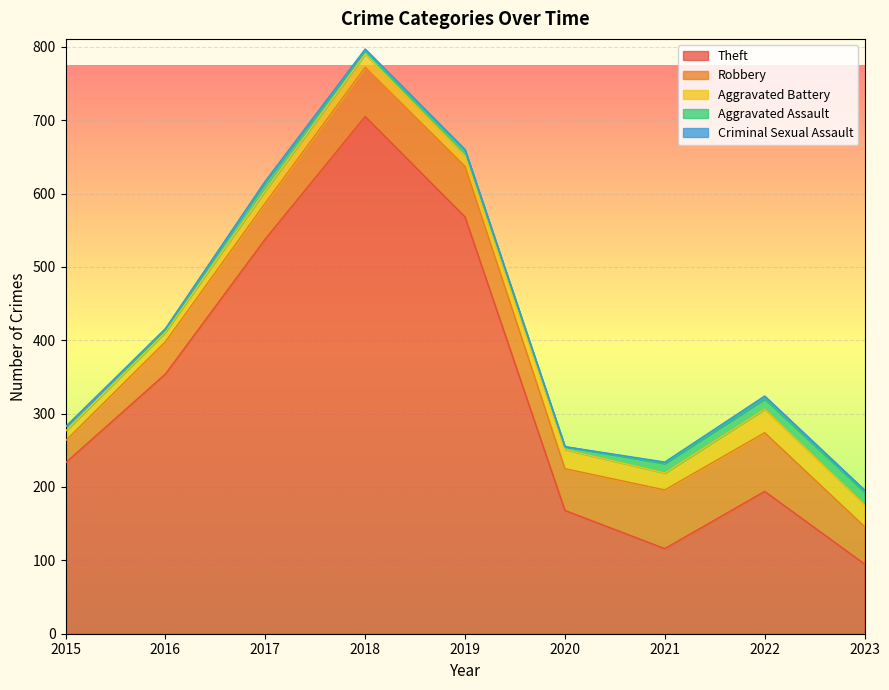

Rank the series at 2020 from lowest to highest value.

Criminal Sexual Assault, Aggravated Assault, Aggravated Battery, Robbery, Theft